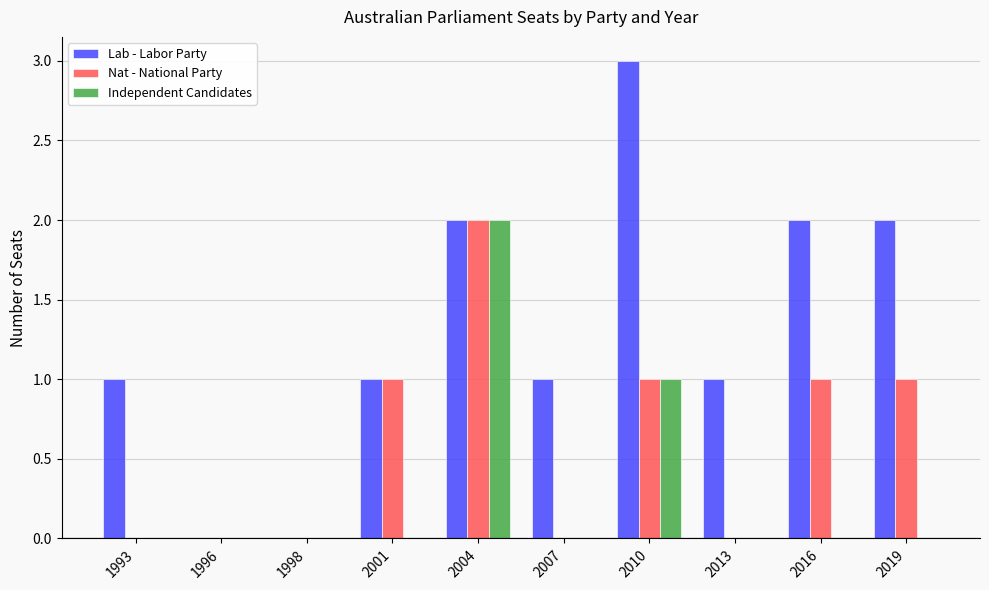

Reading right to left, list all the values displayed in this chart.

Lab - Labor Party: 2	2	1	3	1	2	1	0	0	1
Nat - National Party: 1	1	0	1	0	2	1	0	0	0
Independent Candidates: 0	0	0	1	0	2	0	0	0	0